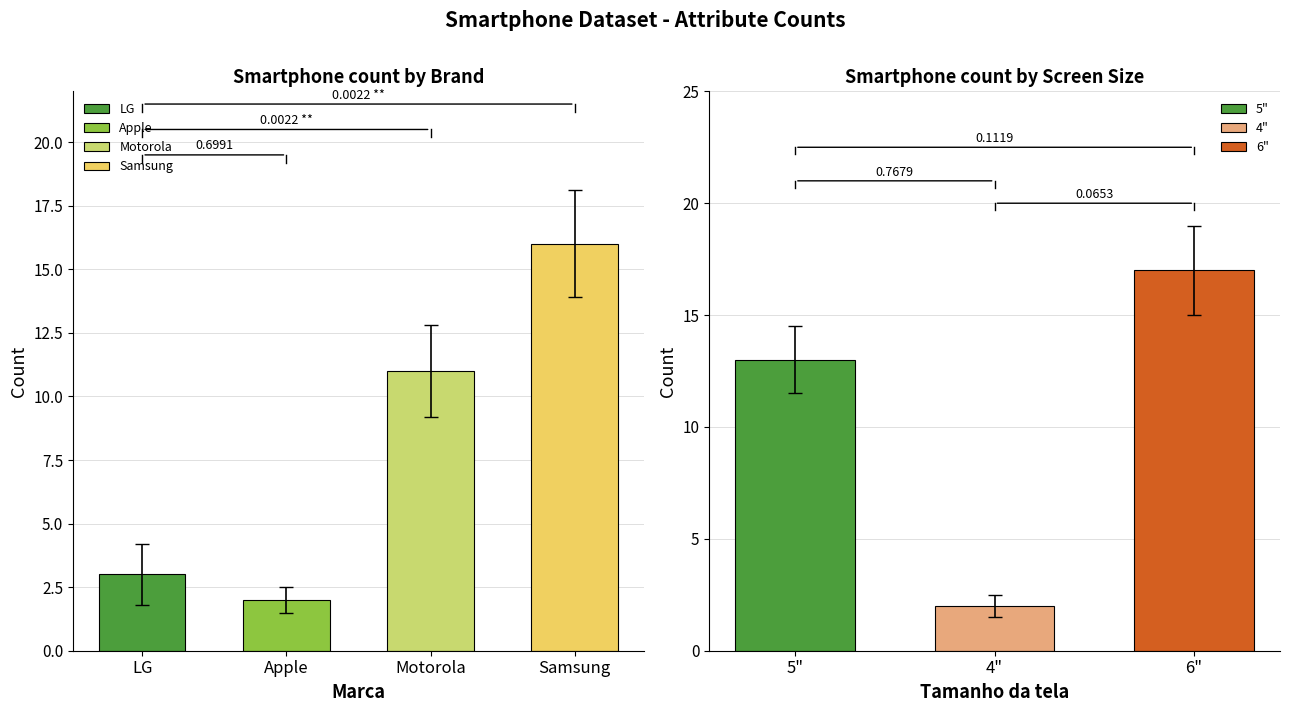

Which series has the largest total across all categories?

Samsung